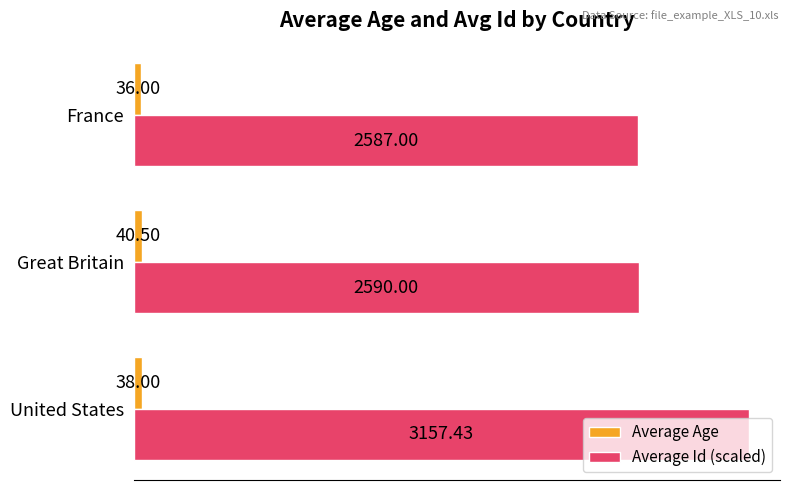

What is the difference between the highest and lowest values at France?

2352.0